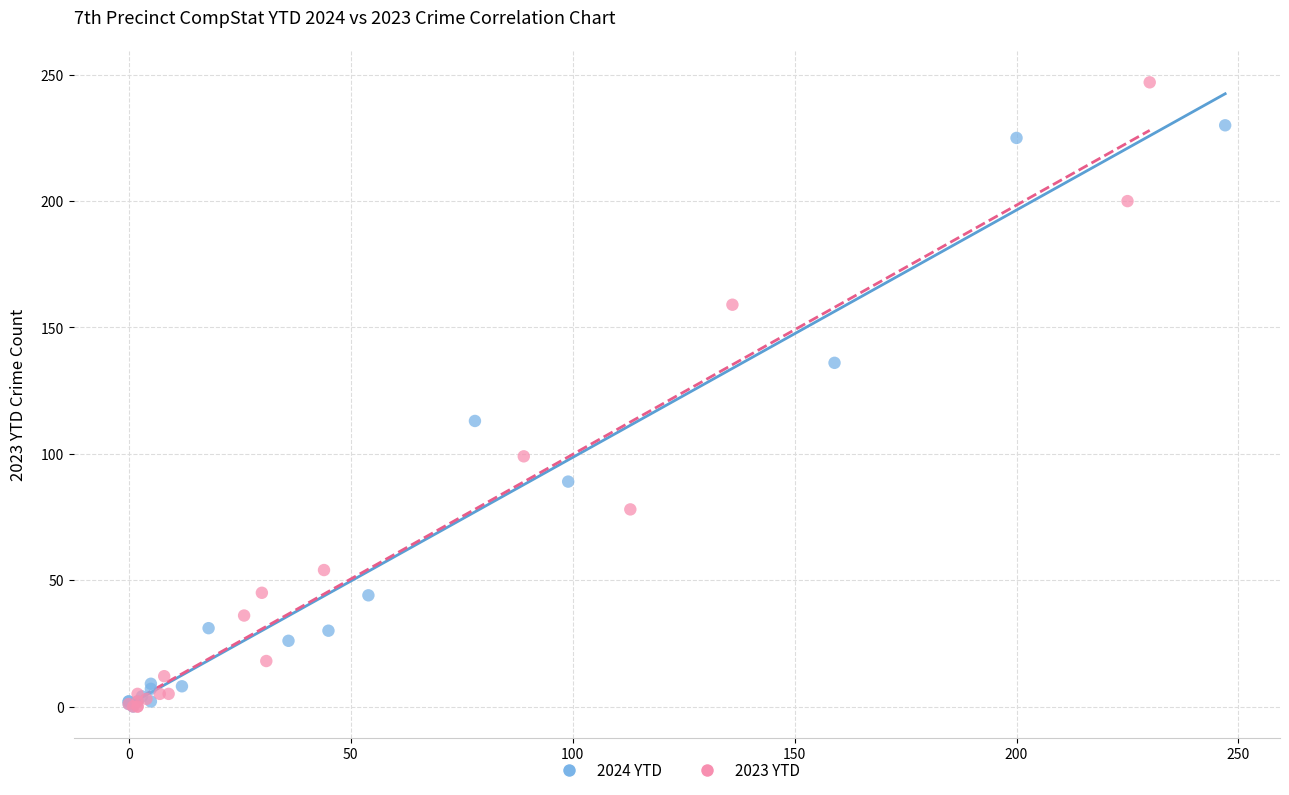

Which series reaches the maximum Y coordinate?

2023 YTD